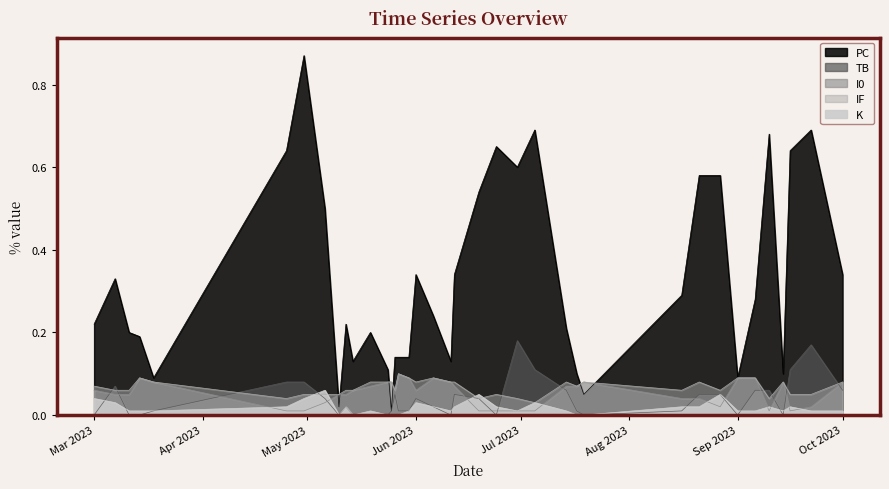

Rank the categories by TB value from lowest to highest.

2023-03-01, 2023-03-11, 2023-03-14, 2023-05-10, 2023-05-14, 2023-05-19, 2023-05-24, 2023-06-11, 2023-06-24, 2023-07-19, 2023-09-01, 2023-09-14, 2023-03-18, 2023-05-25, 2023-05-27, 2023-05-30, 2023-07-17, 2023-08-16, 2023-05-12, 2023-06-06, 2023-05-06, 2023-06-01, 2023-06-19, 2023-05-26, 2023-06-12, 2023-08-21, 2023-08-27, 2023-07-14, 2023-09-06, 2023-09-10, 2023-10-01, 2023-03-07, 2023-04-25, 2023-04-30, 2023-07-05, 2023-09-16, 2023-09-22, 2023-06-30